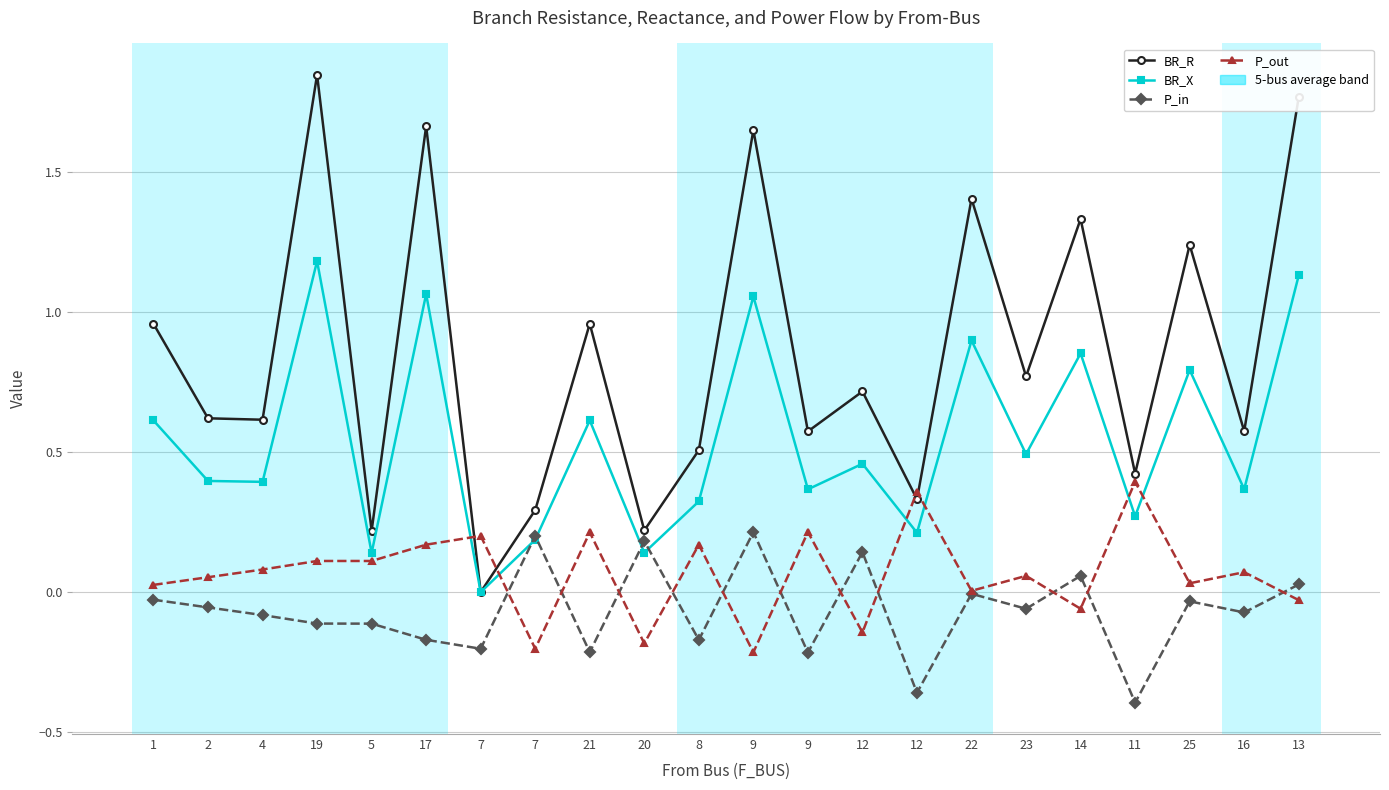

At which category does the chart reach its peak across all series?

19